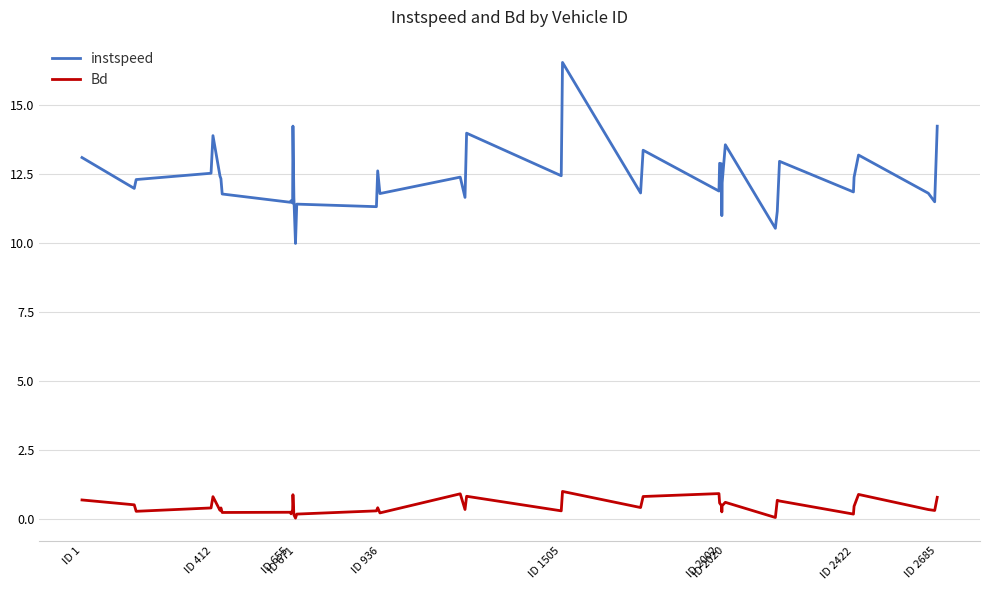

List the series in order of their overall mean, lowest first.

Bd, instspeed